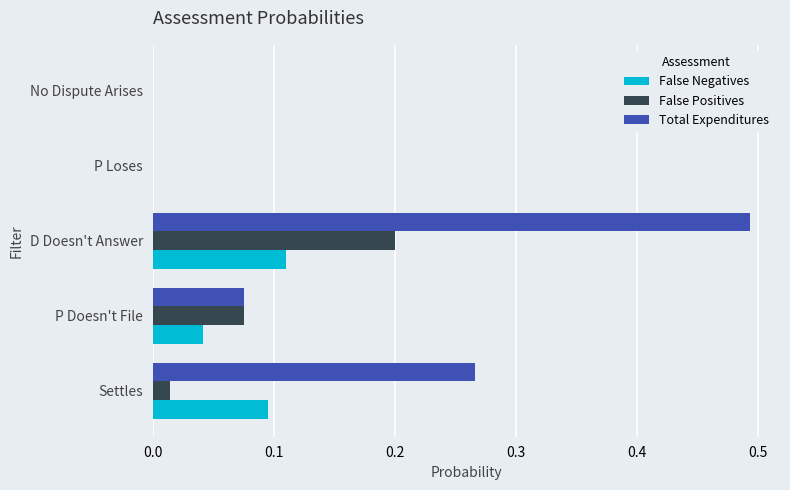

At which category does the chart reach its peak across all series?

D Doesn't Answer